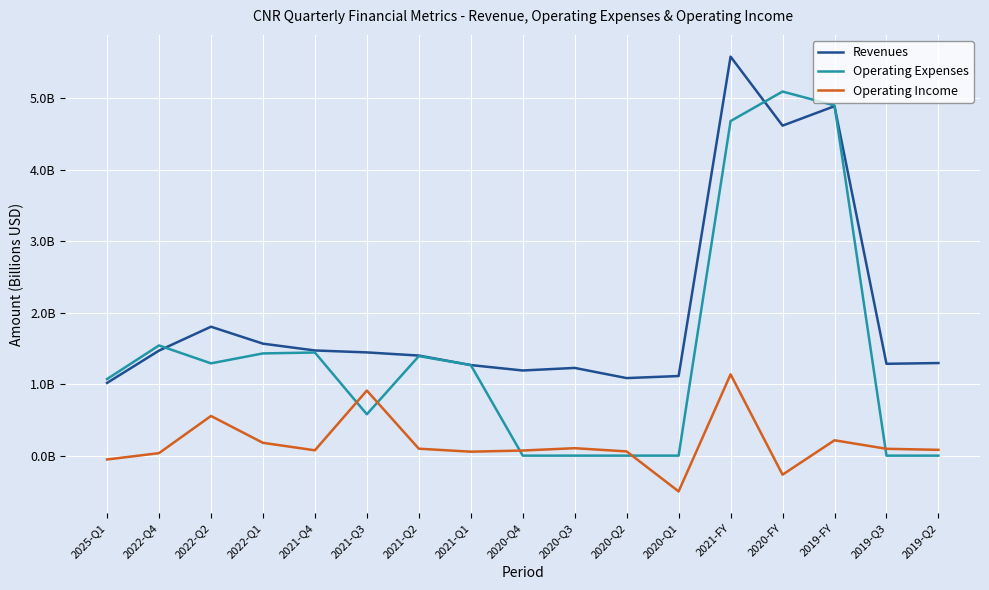

What are all the series names shown in the legend?

Revenues, Operating Expenses, Operating Income